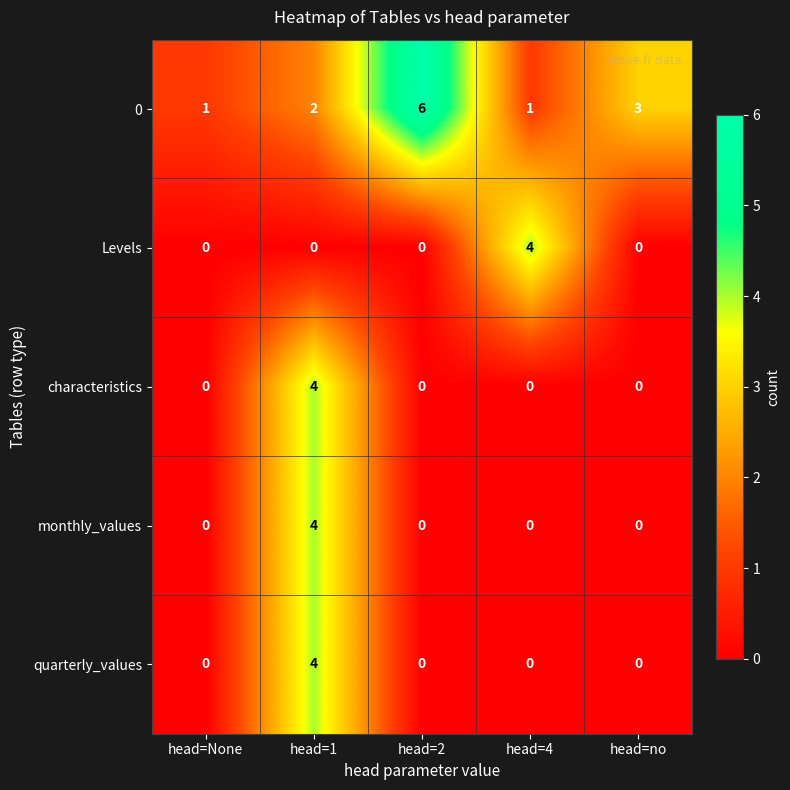

At how many categories does at least one series exceed 0?

5